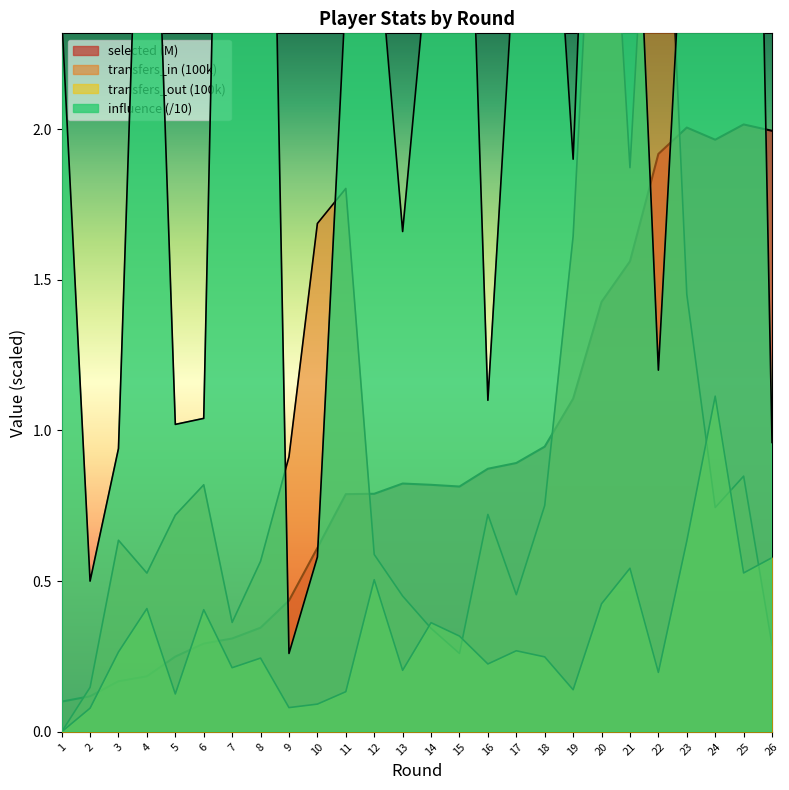

List the series in order of their peak value, highest first.

influence, transfers_in, selected, transfers_out